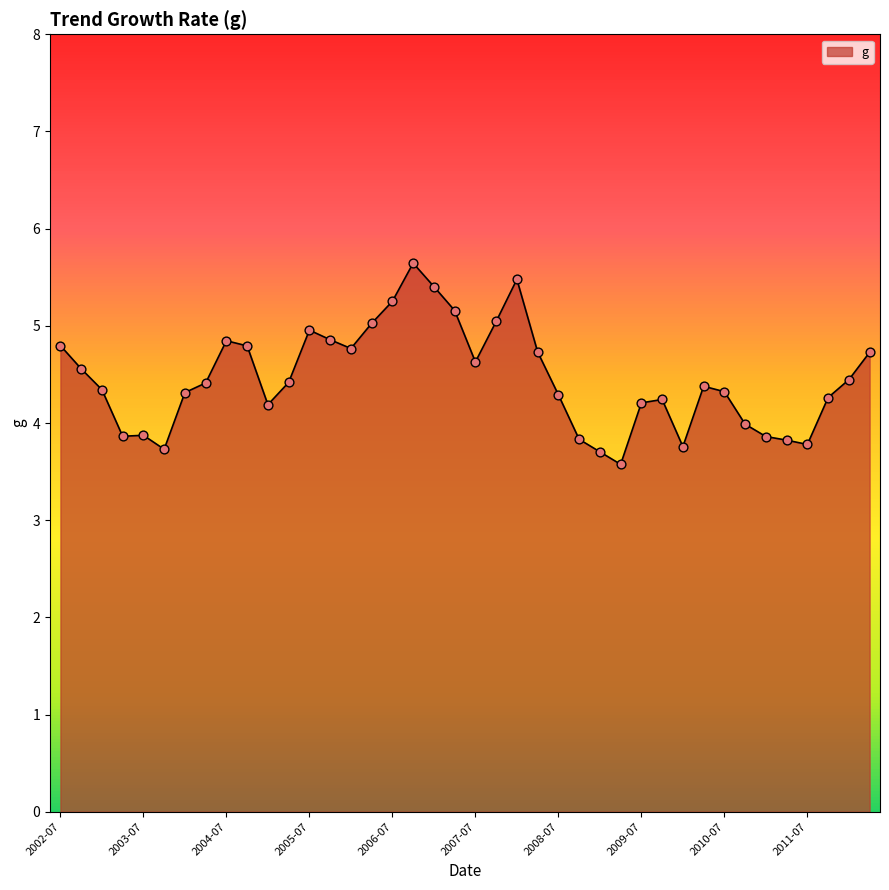

What is the smallest value displayed?

3.6